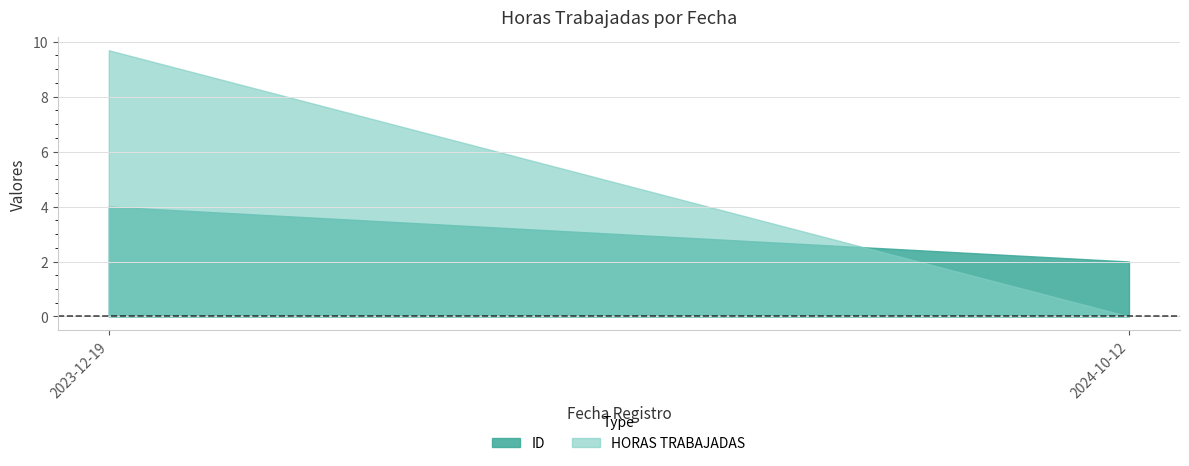

Which has a higher value, 2024-10-12 or 2023-12-19?

2023-12-19